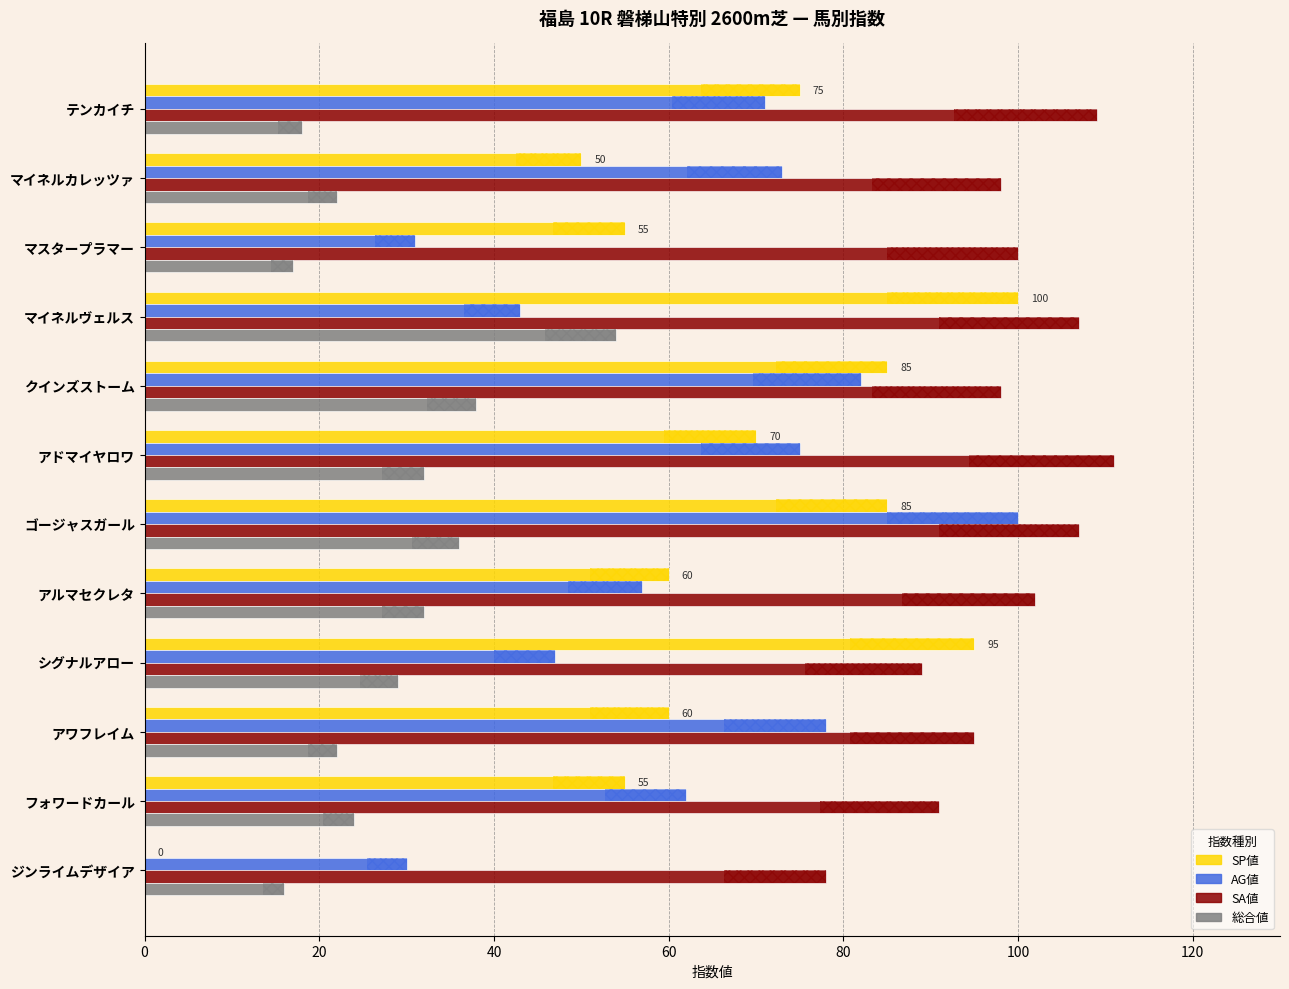

Which series changed the most between テンカイチ and フォワードカール?

SP値